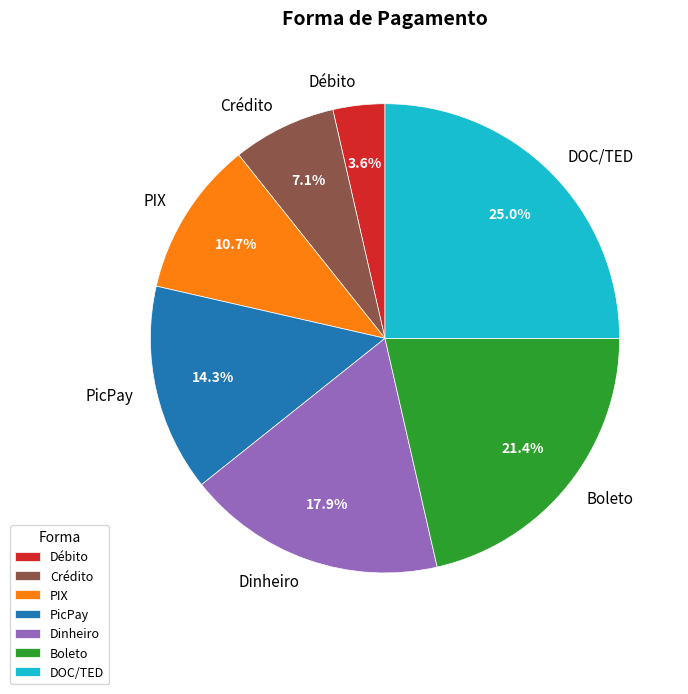

What percentage is NOT represented by PicPay?

85.7%